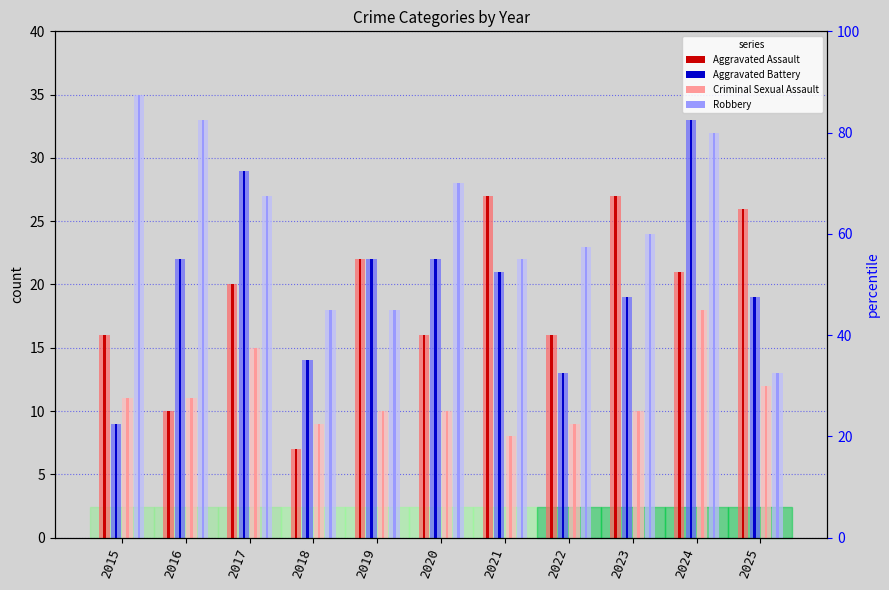

Rank the categories by Criminal Sexual Assault value from lowest to highest.

2021, 2018, 2022, 2019, 2020, 2023, 2015, 2016, 2025, 2017, 2024